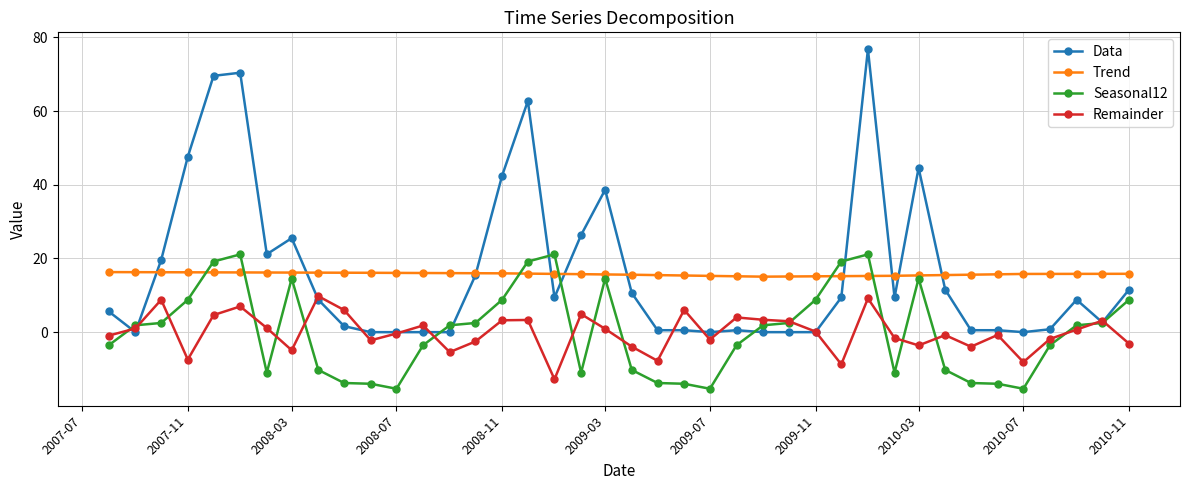

True or false: Remainder and Trend cross at least once.

False